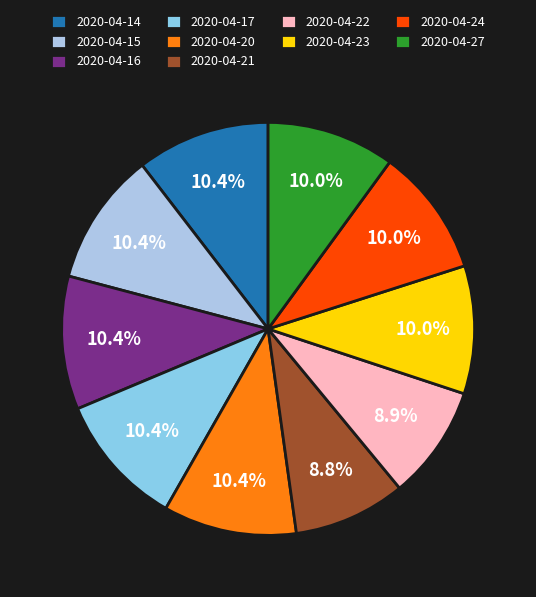

To the nearest percent, what is the combined percentage of 2020-04-21 and 2020-04-16?

19%